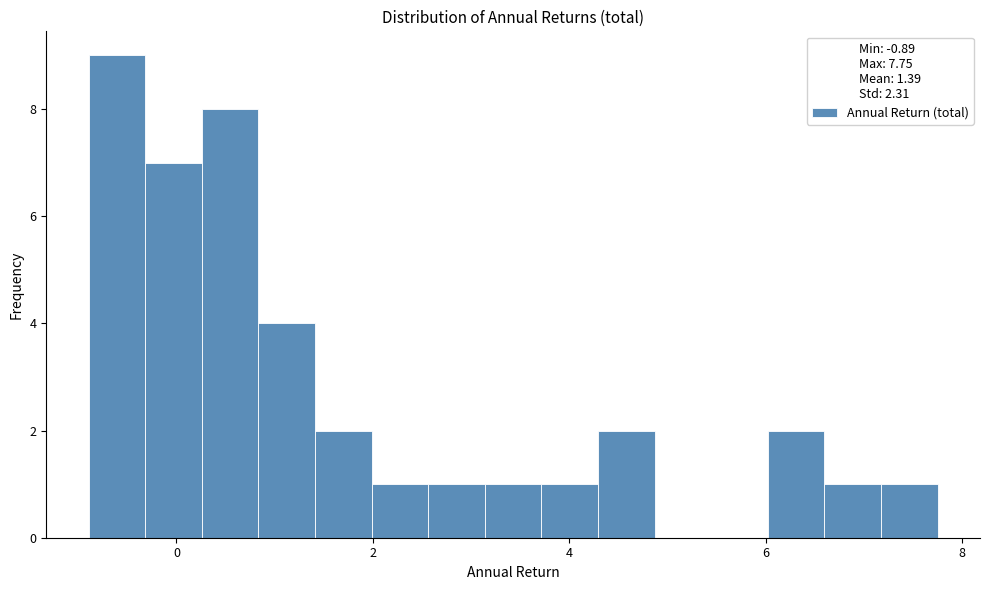

Around what value on the x-axis is the tallest bar? Give the approximate position of its centre, as read against the axis.

-0.6